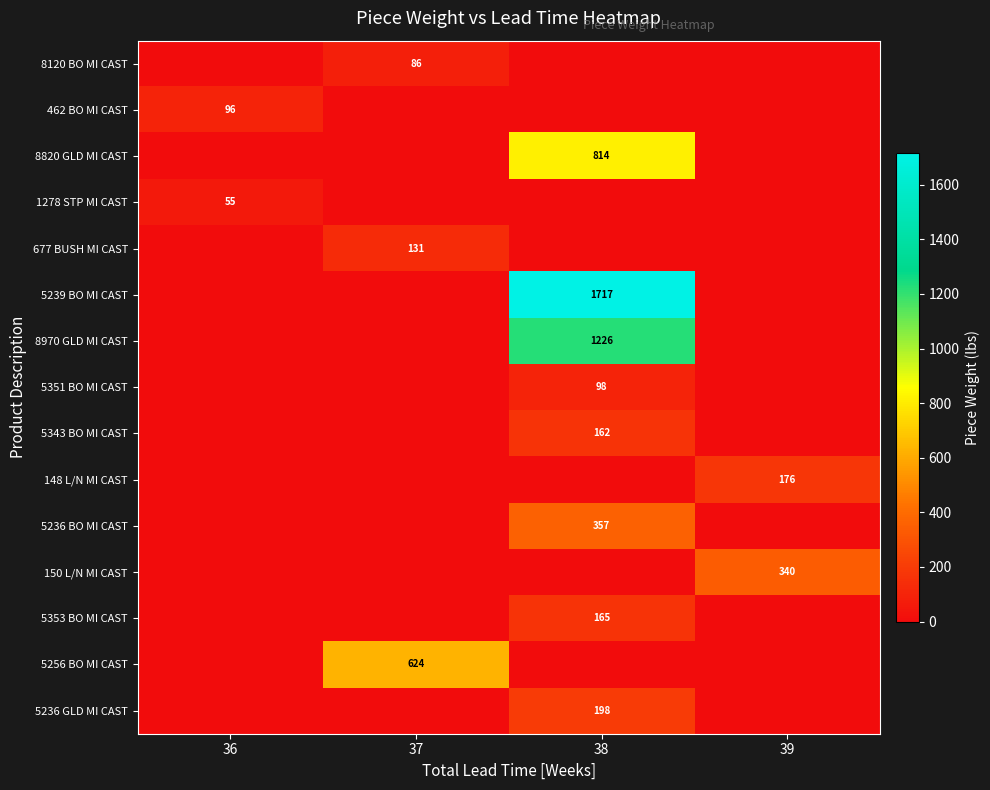

Between 39 and 37, which is larger?

37